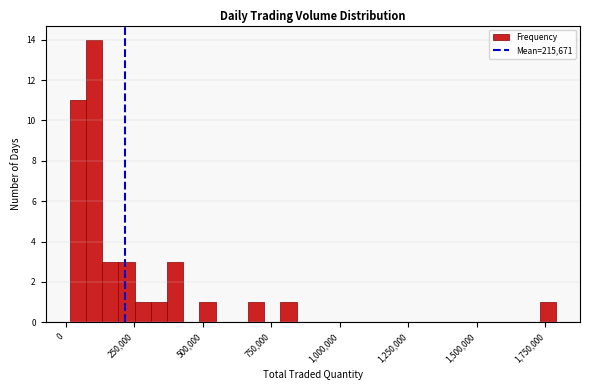

Read against the x-axis, roughly where is the centre of the tallest bar?

100000